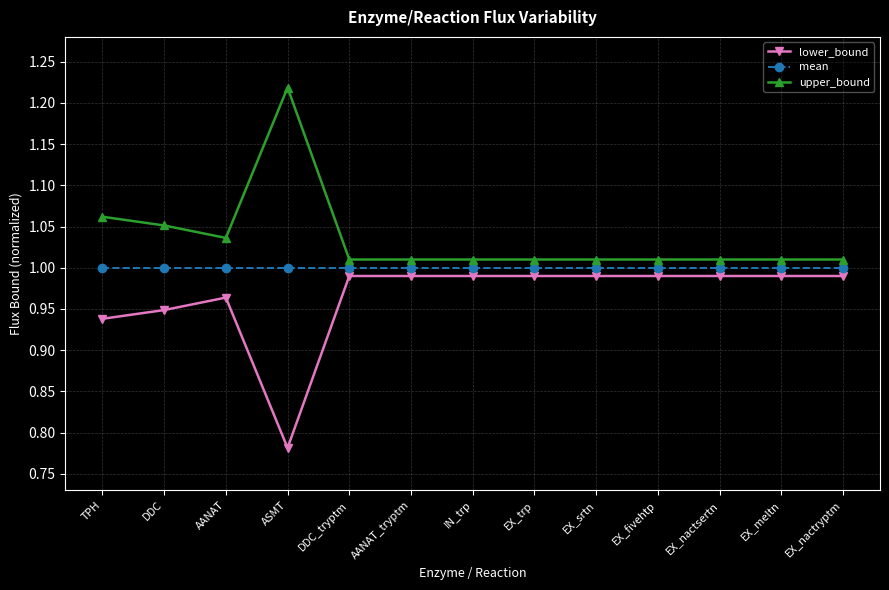

Rank the series by their maximum value, from lowest to highest.

lower_bound, mean, upper_bound